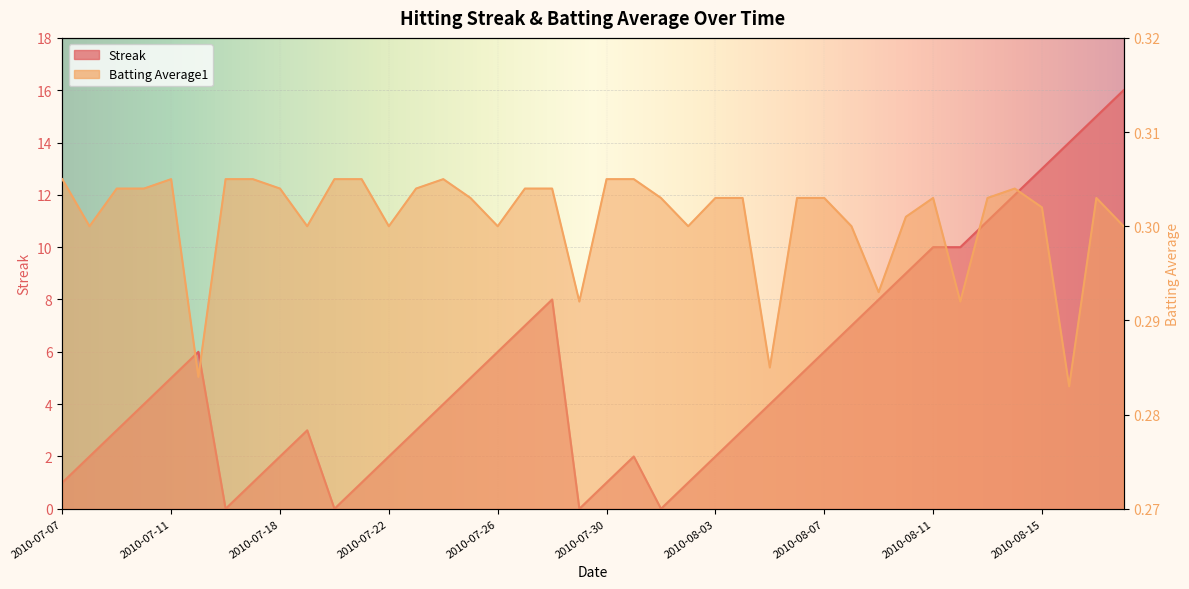

Reading left to right, what are all the values shown in this chart?

Streak: 1.0	2.0	3.0	4.0	5.0	6.0	0.0	1.0	2.0	3.0	0.0	1.0	2.0	3.0	4.0	5.0	6.0	7.0	8.0	0.0	1.0	2.0	0.0	1.0	2.0	3.0	4.0	5.0	6.0	7.0	8.0	9.0	10.0	10.0	11.0	12.0	13.0	14.0	15.0	16.0
Batting Average1: 0.3	0.3	0.3	0.3	0.3	0.3	0.3	0.3	0.3	0.3	0.3	0.3	0.3	0.3	0.3	0.3	0.3	0.3	0.3	0.3	0.3	0.3	0.3	0.3	0.3	0.3	0.3	0.3	0.3	0.3	0.3	0.3	0.3	0.3	0.3	0.3	0.3	0.3	0.3	0.3